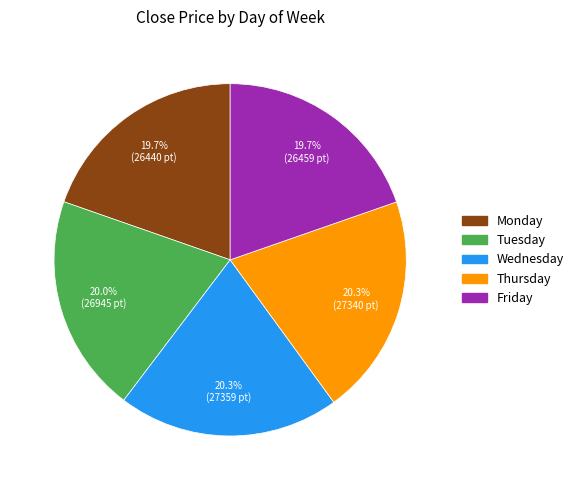

Approximately how many times larger is the value at Tuesday compared to Friday?

1.0